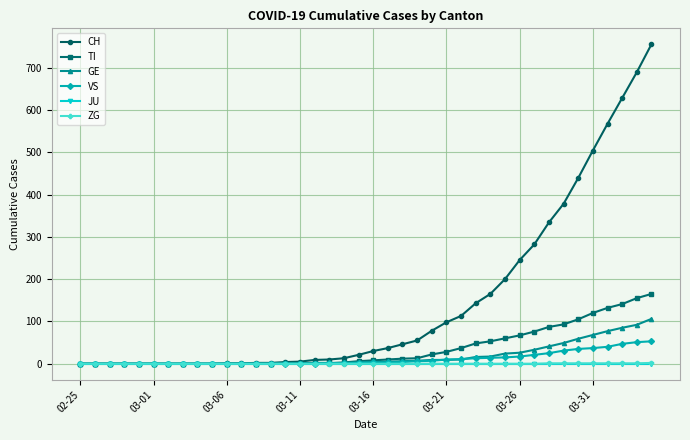

Which series has the widest spread of values?

CH